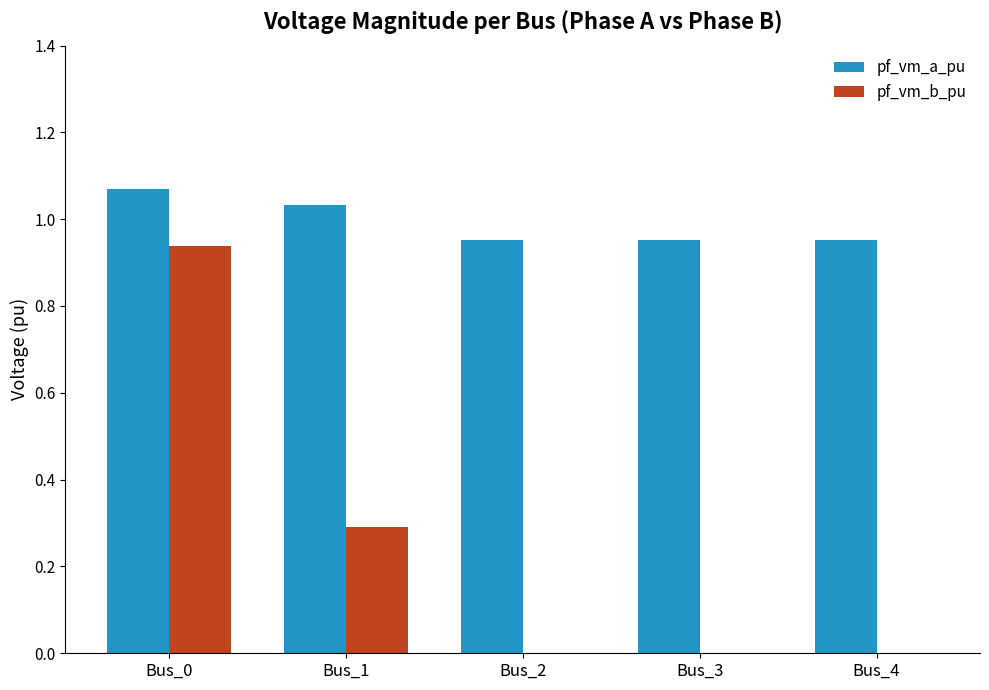

What are all the series names shown in the legend?

pf_vm_a_pu, pf_vm_b_pu